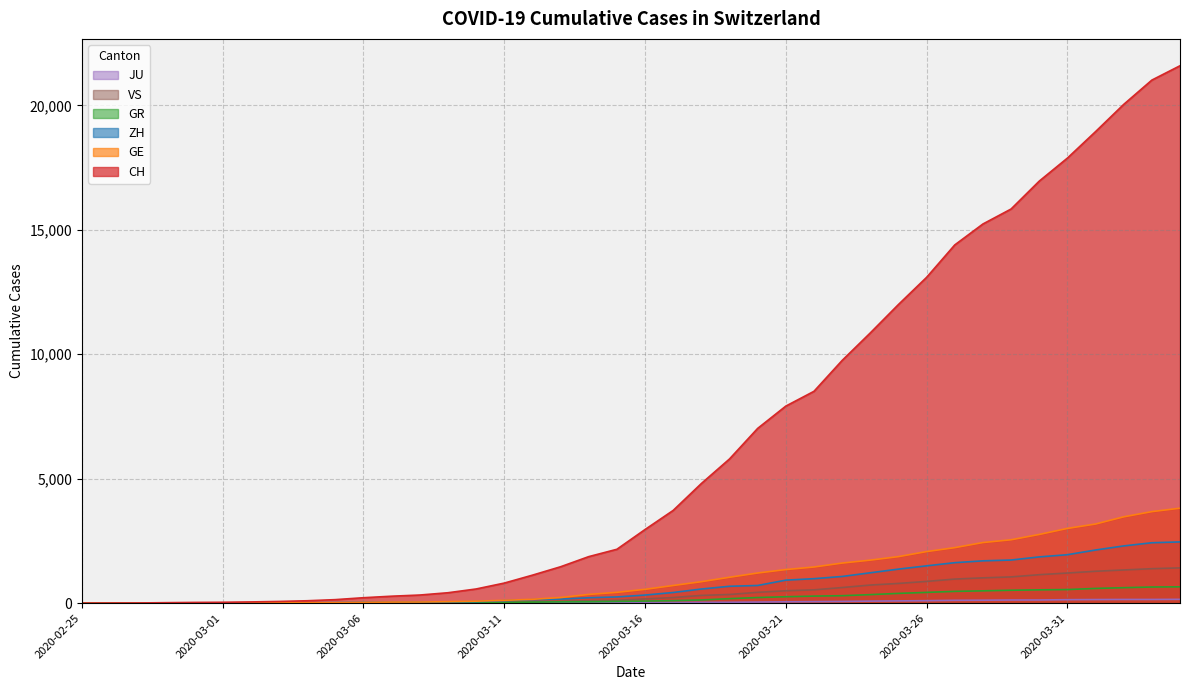

How many data points in ZH are less than 326?

20